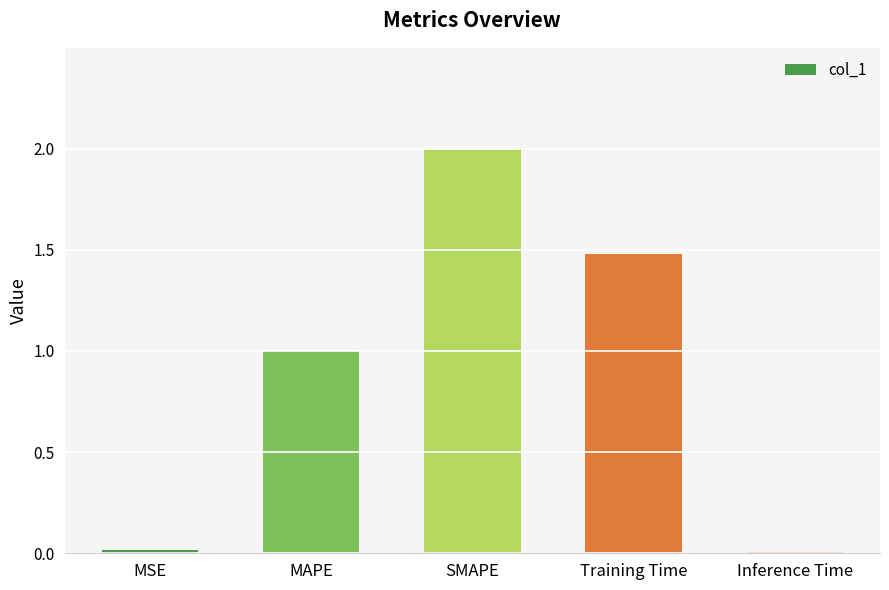

The value at SMAPE is 1.2. True or false?

False